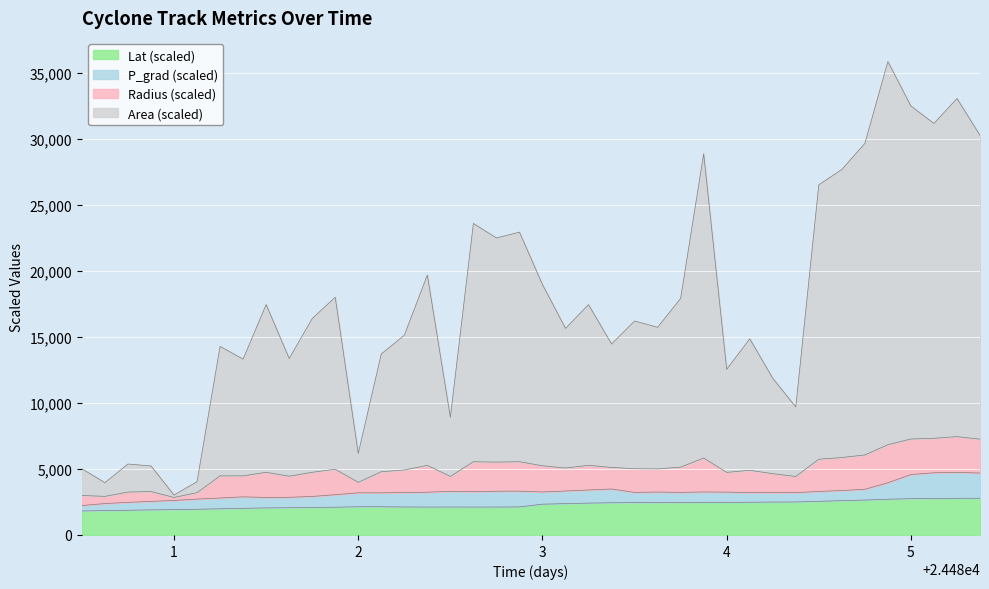

What is the spread (max minus min) of values at 24481.25?

12305.0